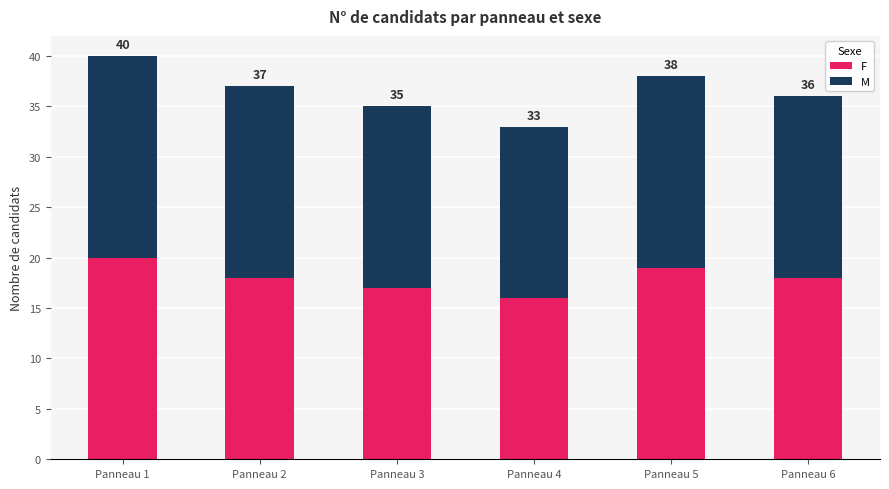

What are all the series names shown in the legend?

F, M